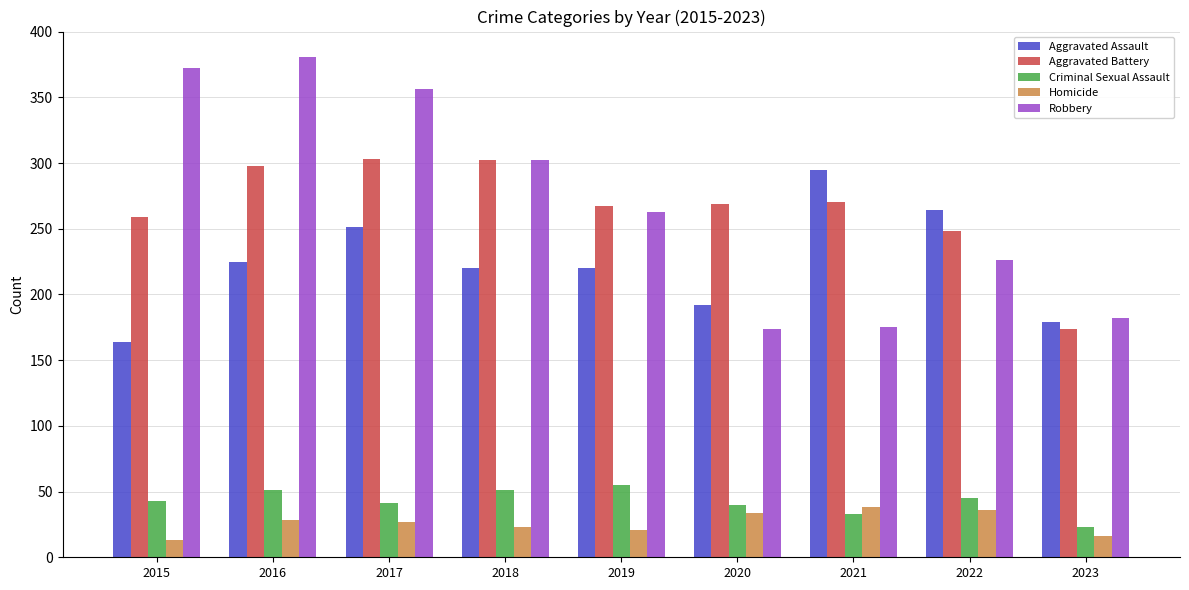

The Homicide series shows 16 at 2023. True or false?

True